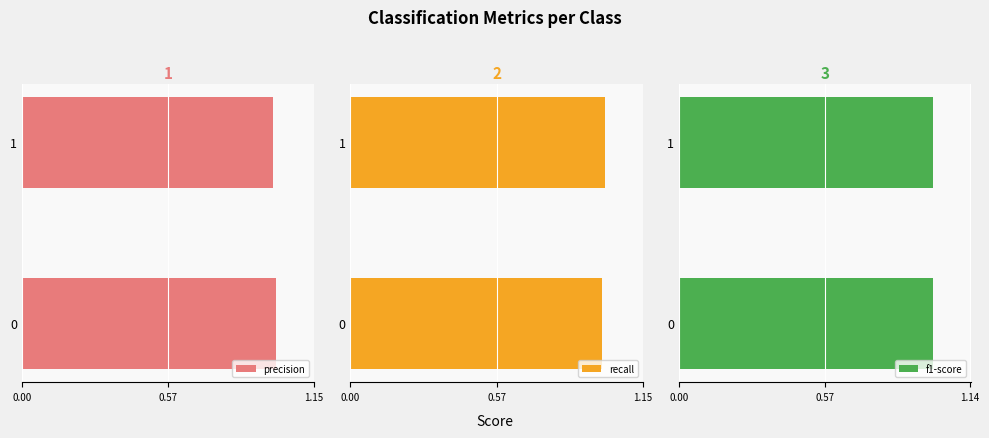

At how many categories does at least one series exceed 0?

2